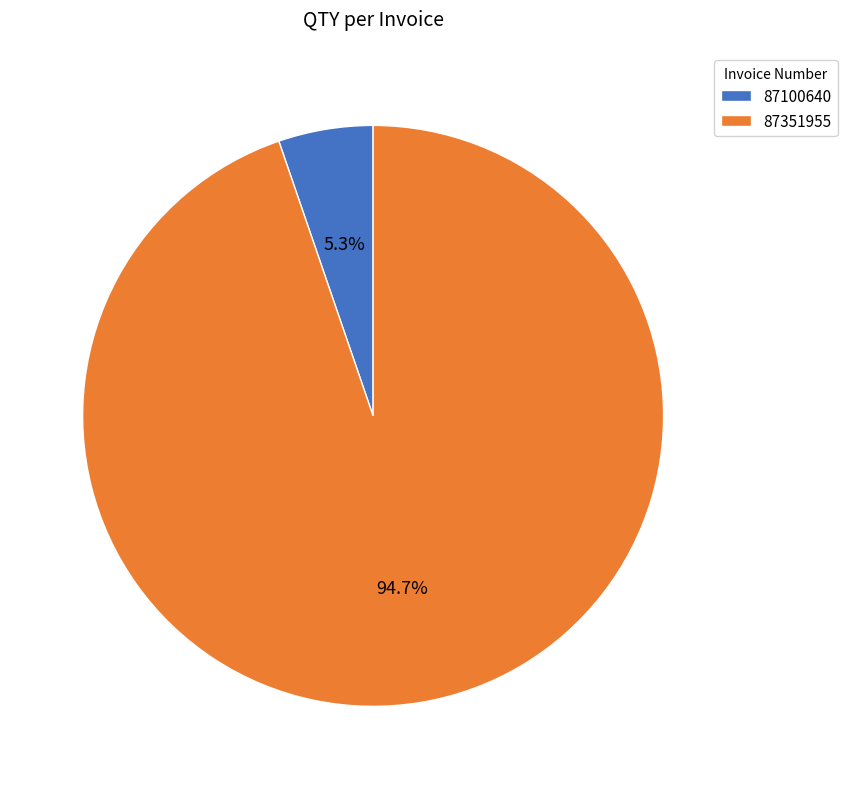

To the nearest percent, what percentage of the pie is 87100640?

5%